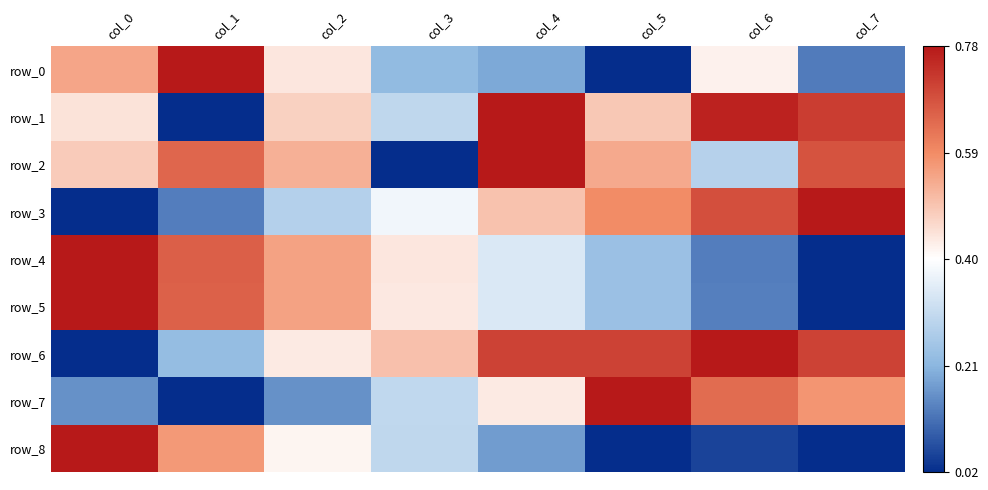

Reading left to right, extract all data points from this chart.

row_0: col_0=0.7	col_1=1.0	col_2=0.6	col_3=0.3	col_4=0.2	col_5=0.0	col_6=0.5	col_7=0.1
row_1: col_0=0.6	col_1=0.0	col_2=0.6	col_3=0.4	col_4=1.0	col_5=0.6	col_6=1.0	col_7=0.9
row_2: col_0=0.6	col_1=0.8	col_2=0.7	col_3=0.0	col_4=1.0	col_5=0.7	col_6=0.3	col_7=0.9
row_3: col_0=0.0	col_1=0.1	col_2=0.3	col_3=0.5	col_4=0.6	col_5=0.7	col_6=0.9	col_7=1.0
row_4: col_0=1.0	col_1=0.8	col_2=0.7	col_3=0.6	col_4=0.4	col_5=0.3	col_6=0.1	col_7=0.0
row_5: col_0=1.0	col_1=0.8	col_2=0.7	col_3=0.5	col_4=0.4	col_5=0.3	col_6=0.1	col_7=0.0
row_6: col_0=0.0	col_1=0.3	col_2=0.5	col_3=0.6	col_4=0.9	col_5=0.9	col_6=1.0	col_7=0.9
row_7: col_0=0.2	col_1=0.0	col_2=0.2	col_3=0.4	col_4=0.5	col_5=1.0	col_6=0.8	col_7=0.7
row_8: col_0=1.0	col_1=0.7	col_2=0.5	col_3=0.4	col_4=0.2	col_5=0.0	col_6=0.0	col_7=0.0